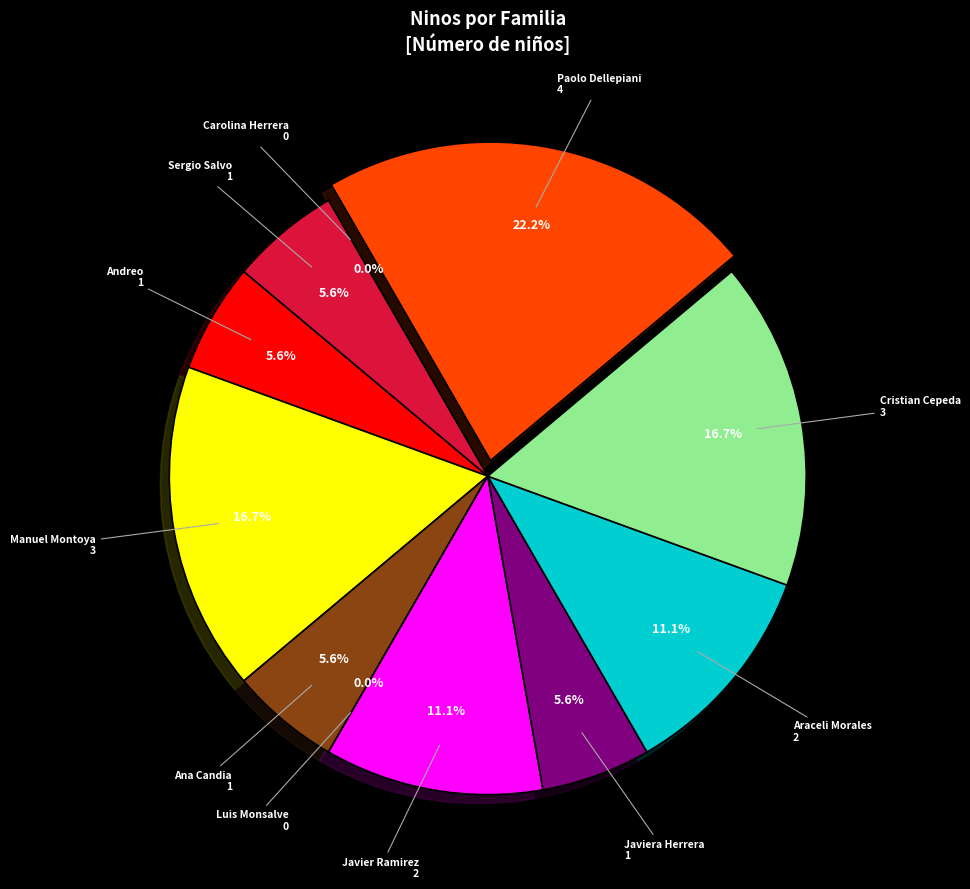

Which slice is the largest?

Paolo Dellepiani